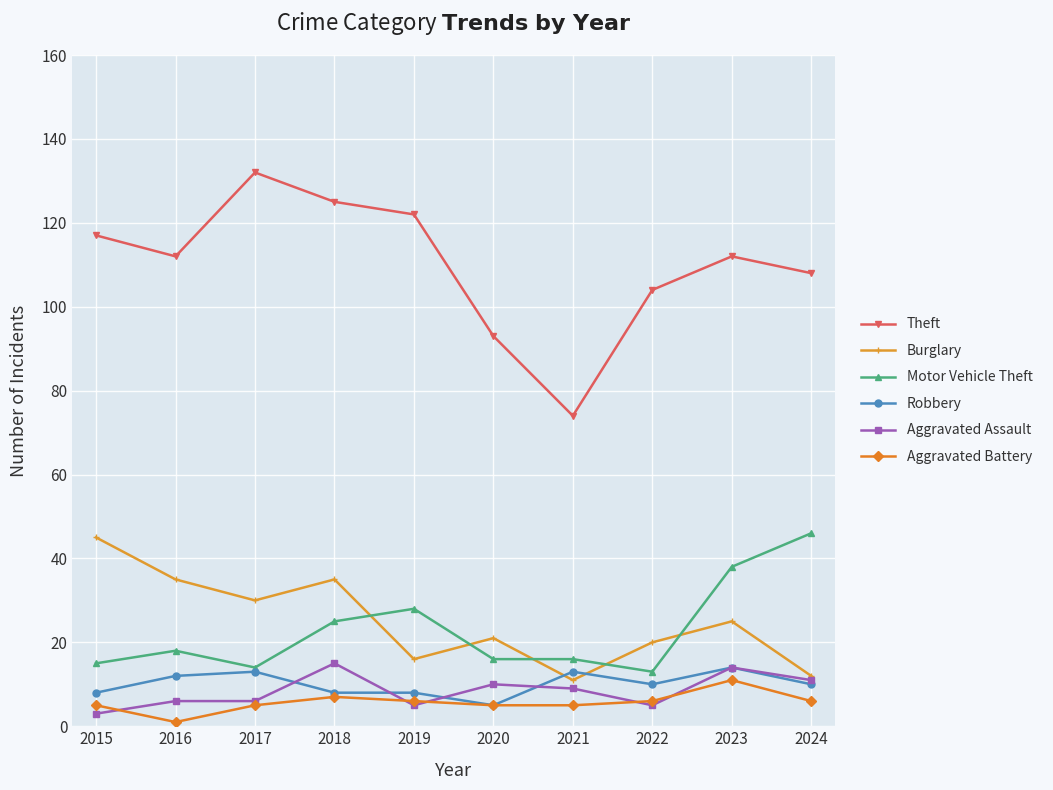

Where is the first local minimum for Burglary?

2017